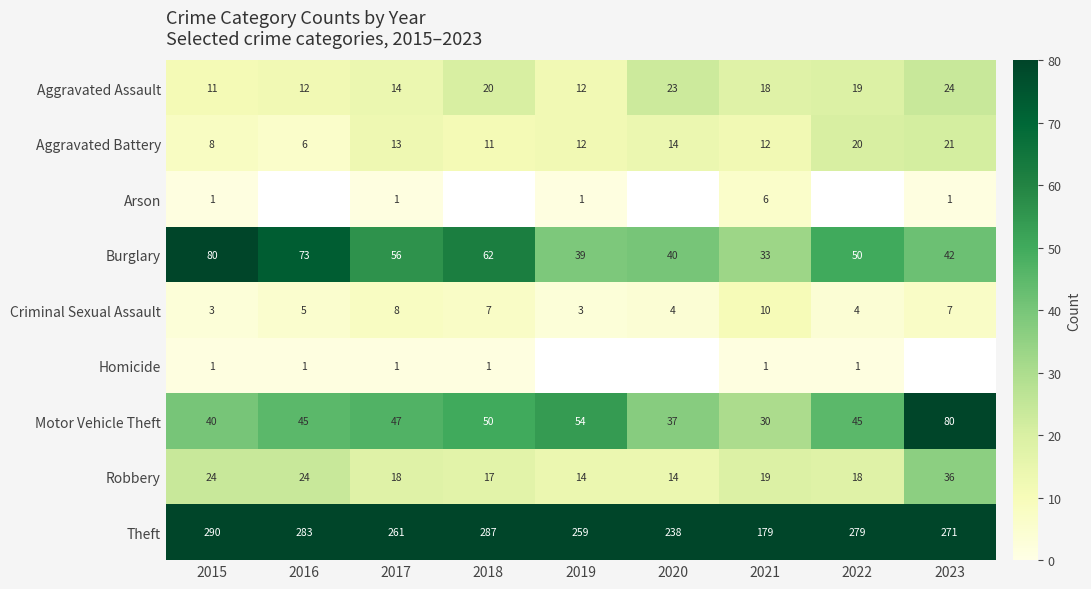

What is the spread (max minus min) of values at 2015?

289